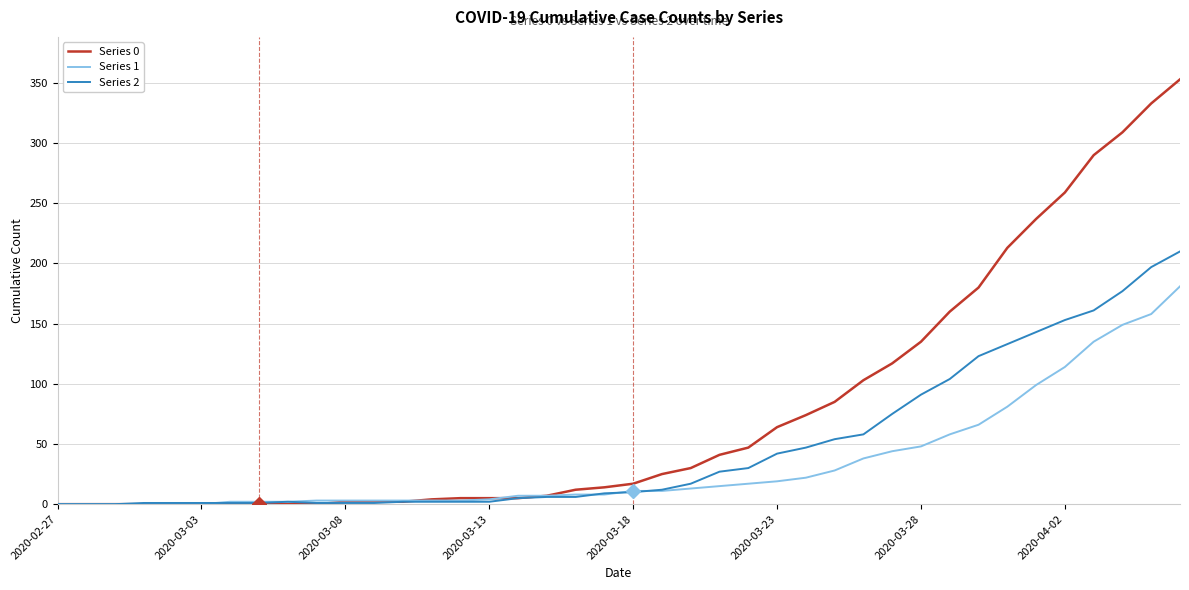

Which series has the largest total across all categories?

Series 0